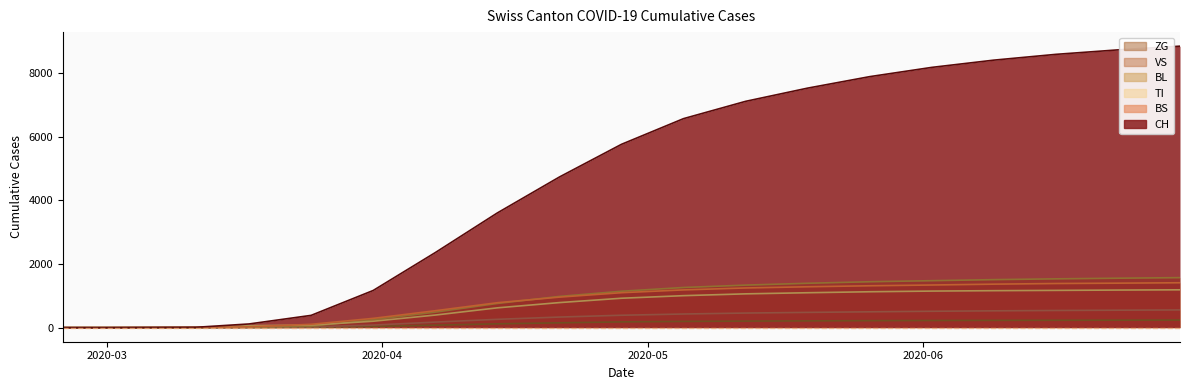

Which series has the largest range (max minus min)?

CH